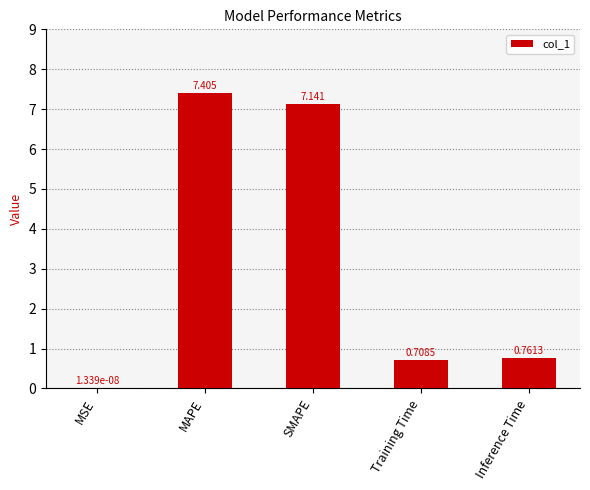

Between MAPE and MSE, which is larger?

MAPE